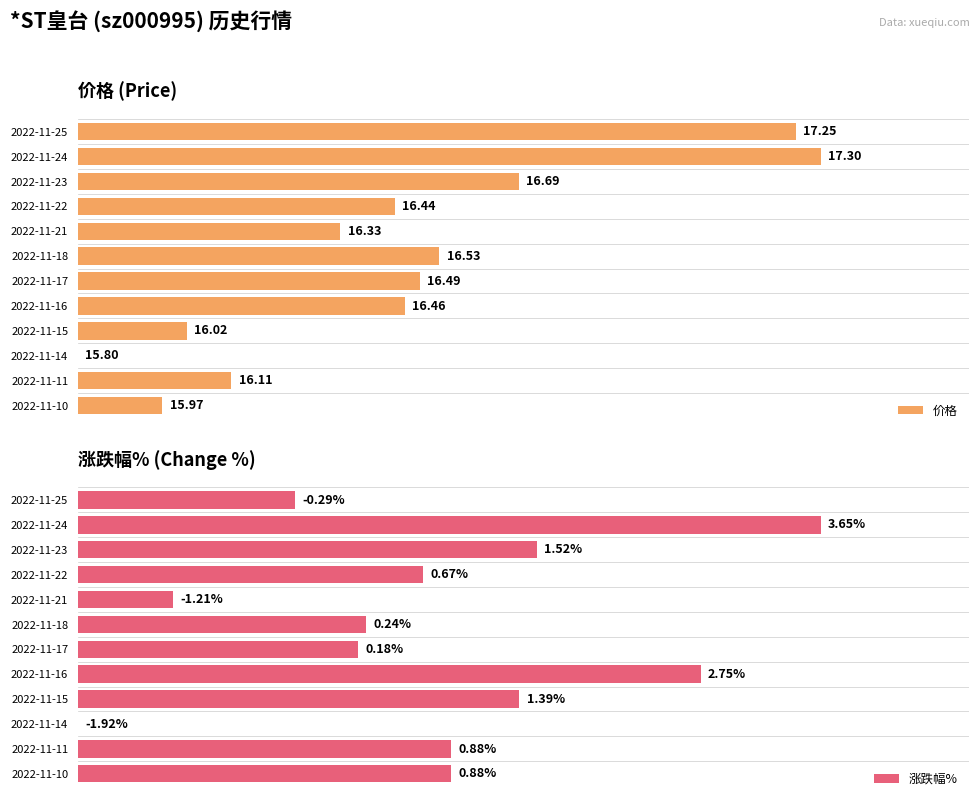

Rank the series at 2022-11-21 from lowest to highest value.

涨跌幅%, 价格